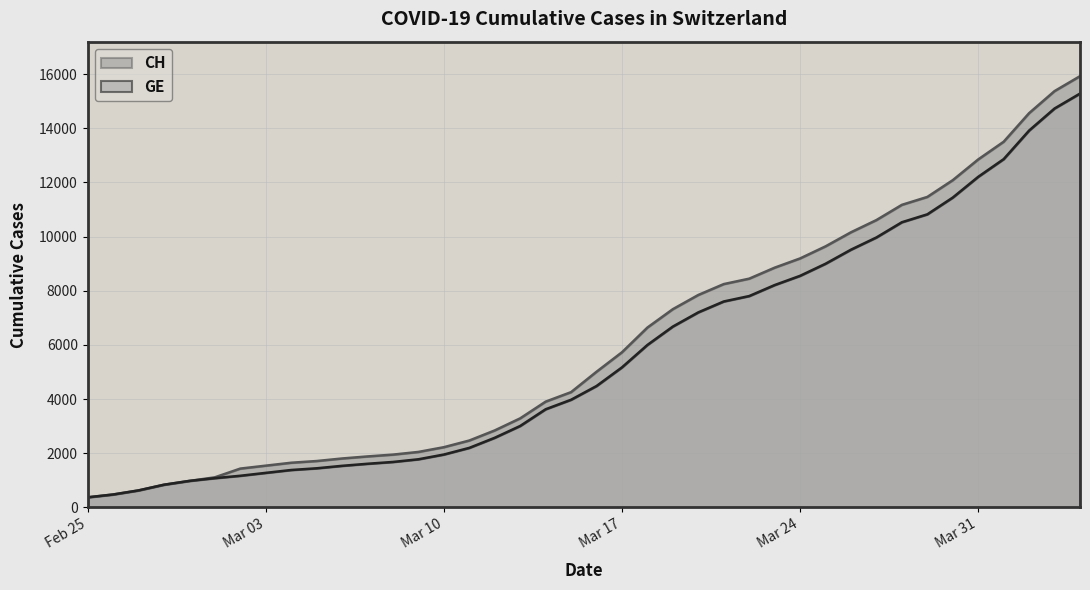

Where is GE nearest to the value 7829?

2020-03-22